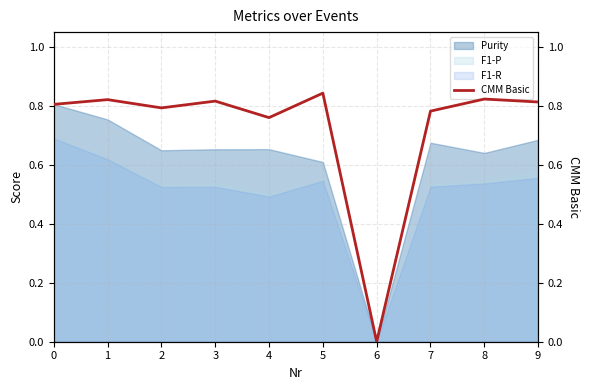

The value of F1-R at 1 is 0.4. True or false?

False